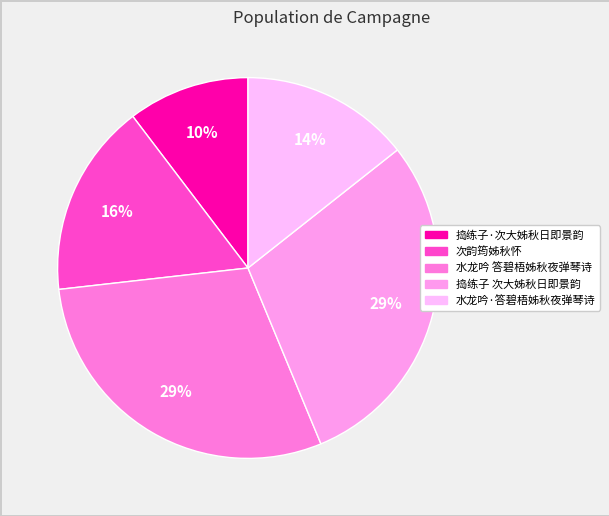

What is the largest slice in the pie chart?

水龙吟 答碧梧姊秋夜弹琴诗